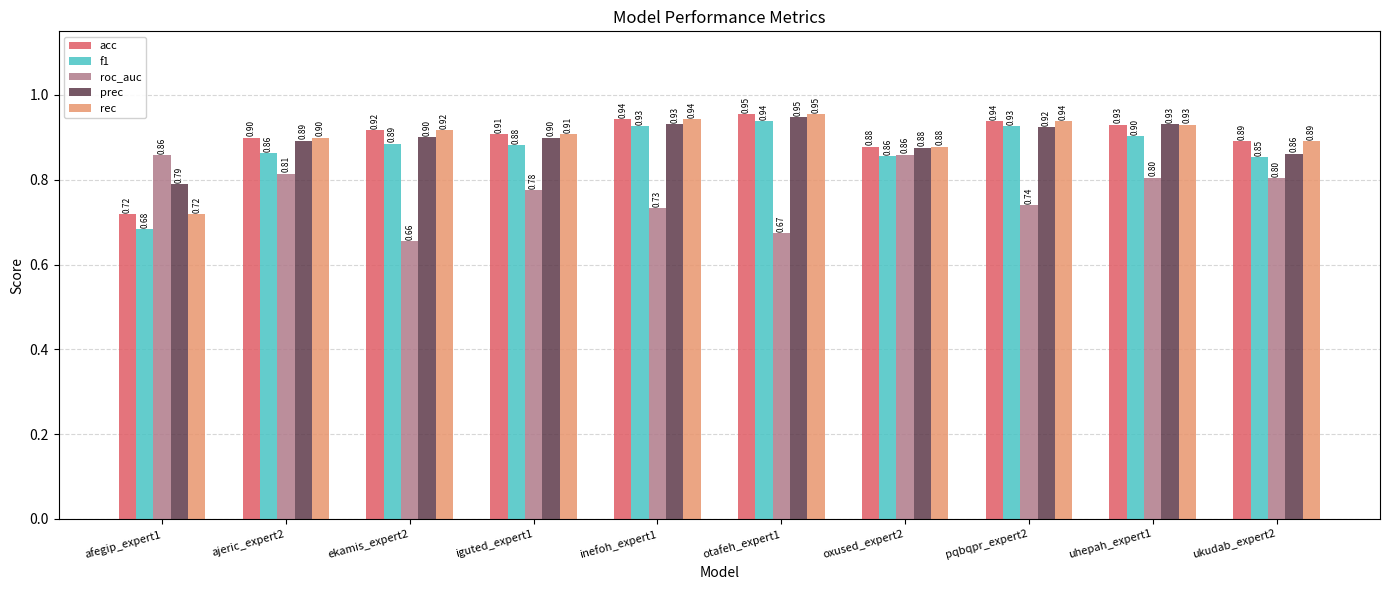

True or false: rec has a value of 0.9 at iguted_expert1.

True